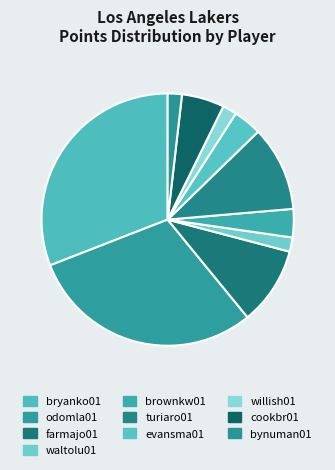

To the nearest percent, what is the difference between the largest and smallest slice percentages?

31%